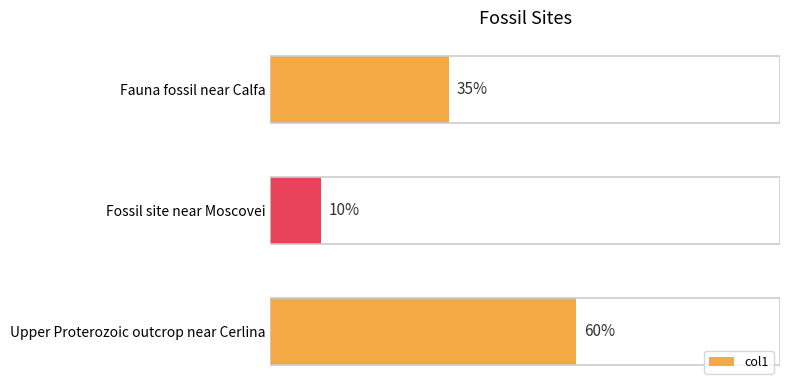

Which category has the highest value across all series?

Upper Proterozoic outcrop near Cerlina